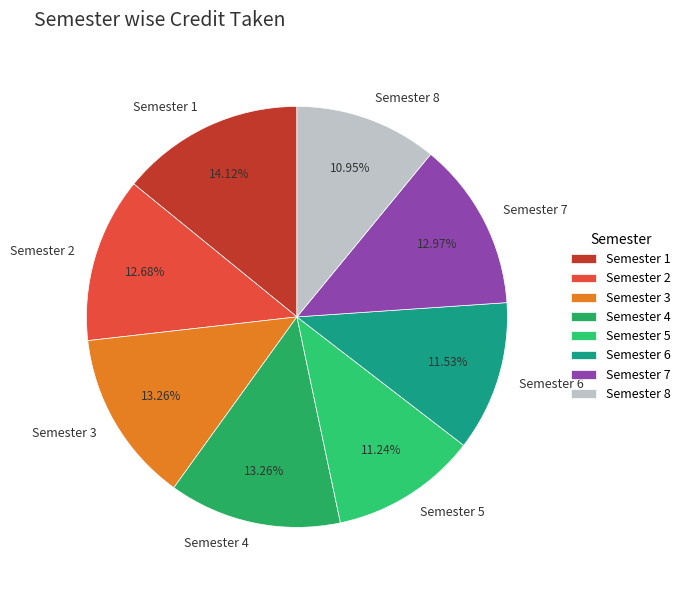

Is it true that Semester 6 is 1% of the pie?

False